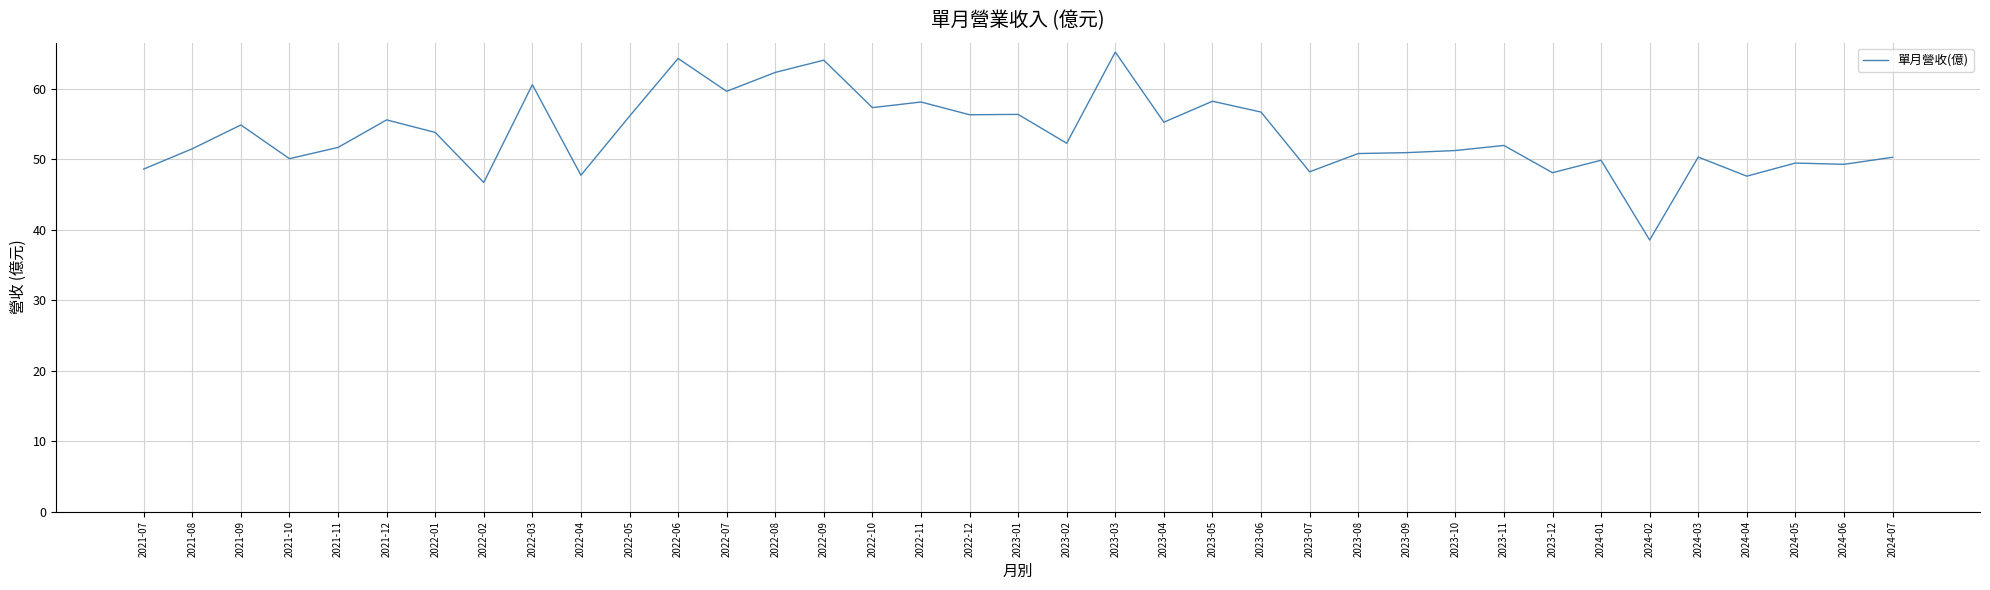

True or false: the data has more than 1 interior local peaks.

True